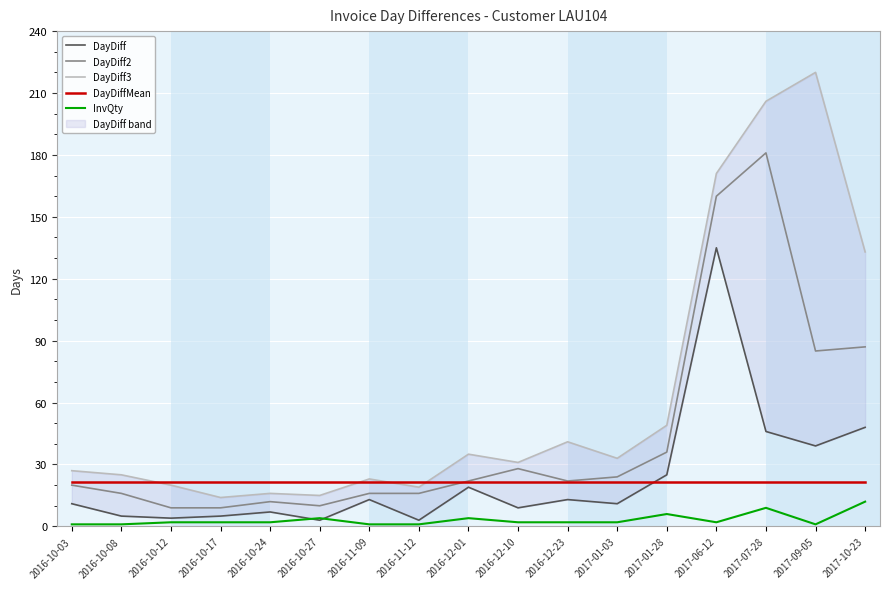

At how many categories does at least one series exceed 195?

2